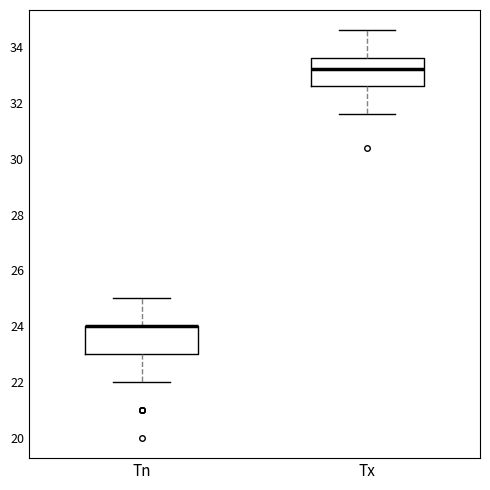

Reading left to right, read every box against the y-axis: the position of its median line, the range the box covers, and the ends of its whiskers. The values are not printed on the chart, so give them approximately, as read against the axis.

Tn: median 24.0 (drawn on the box's upper edge), box 23.0 to 24.0, whiskers 22.0 to 25.0
Tx: median 33.2, box 32.6 to 33.6, whiskers 31.6 to 34.6